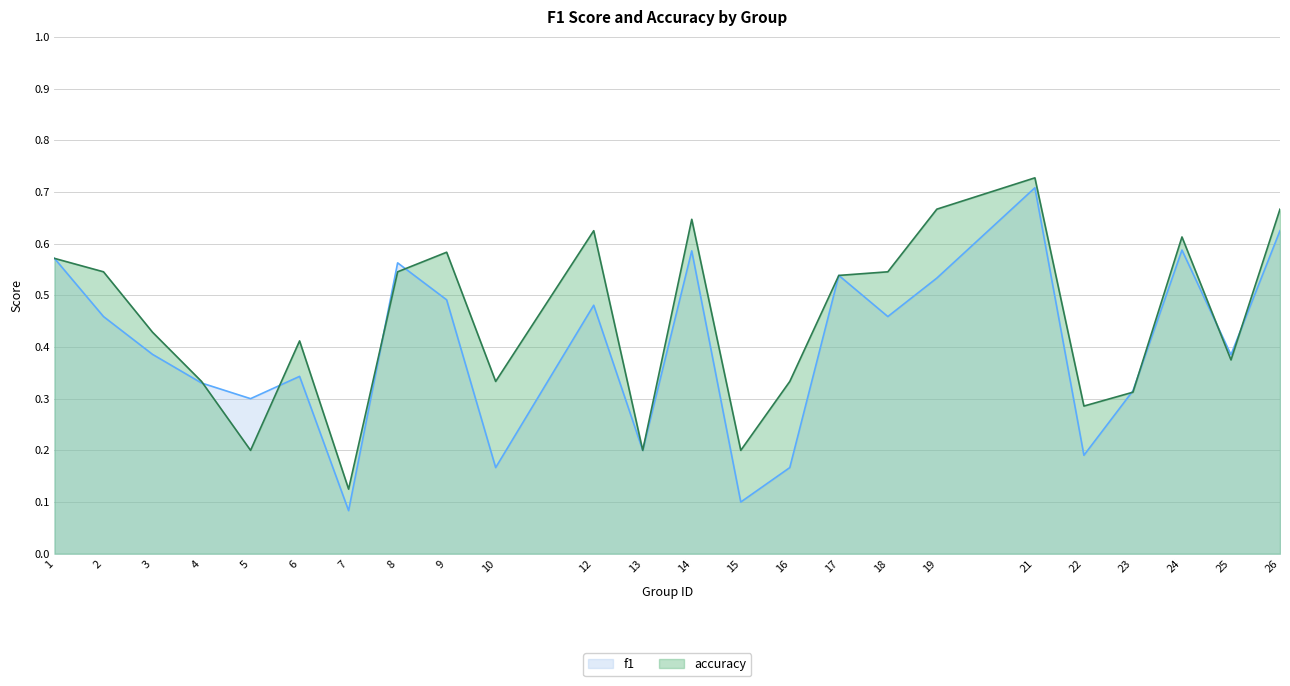

Count the f1 values in the range 0 to 1.

24